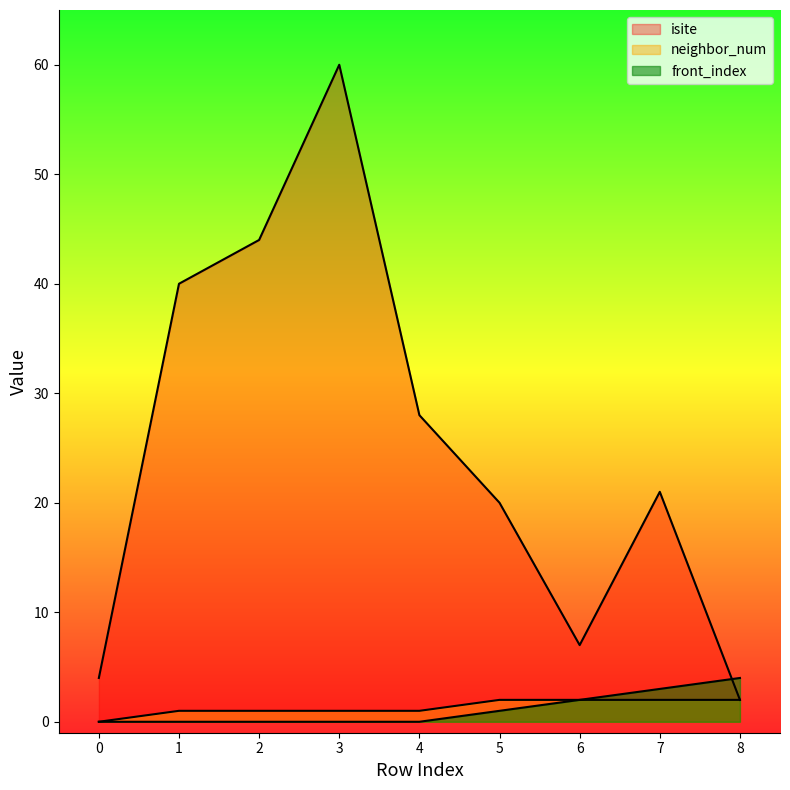

What are all the series names shown in the legend?

isite, neighbor_num, front_index